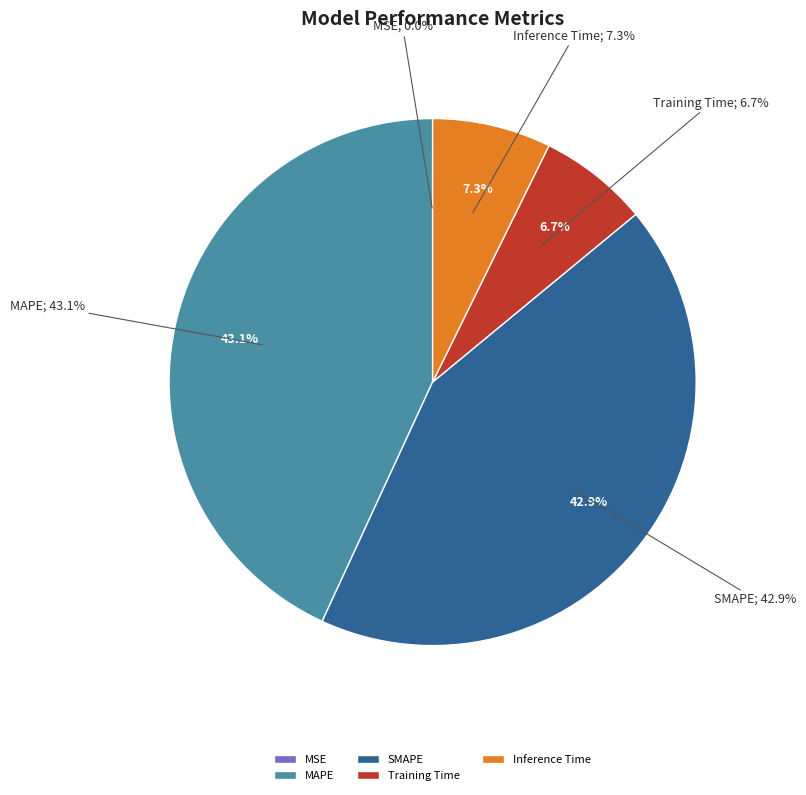

Count the number of slices in the pie.

5